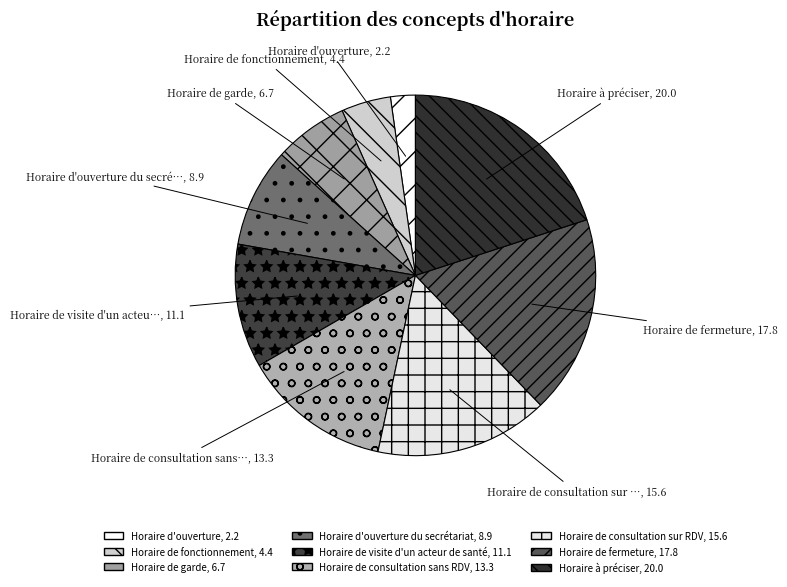

How many slices are in this pie chart?

9